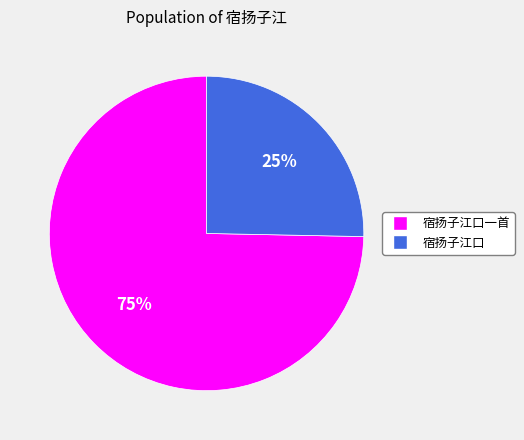

Do 宿扬子江口一首 and 宿扬子江口 together represent more than half of the pie?

Yes